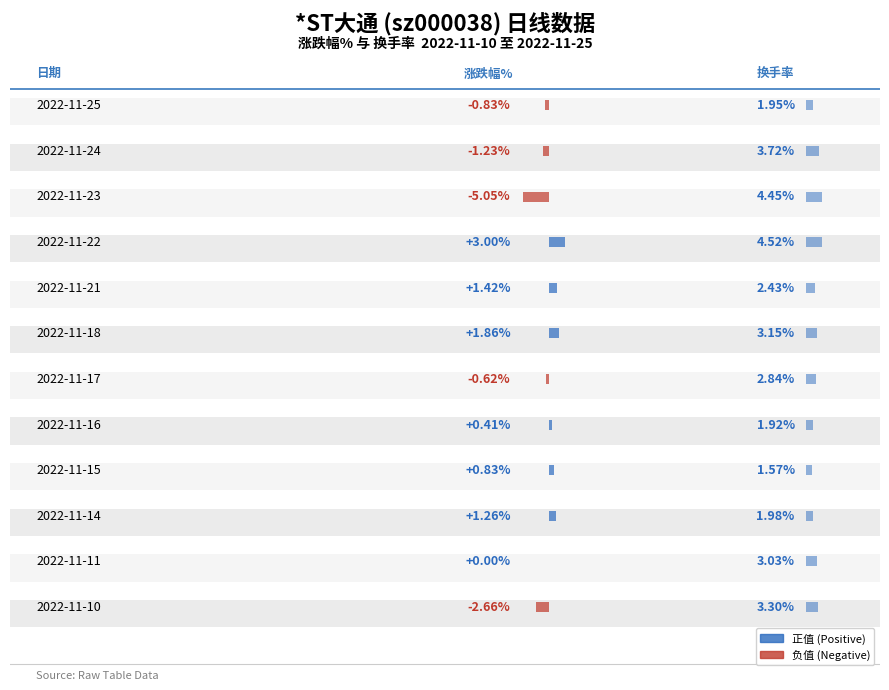

What is the spread (max minus min) of values at 2022-11-16?

1.5